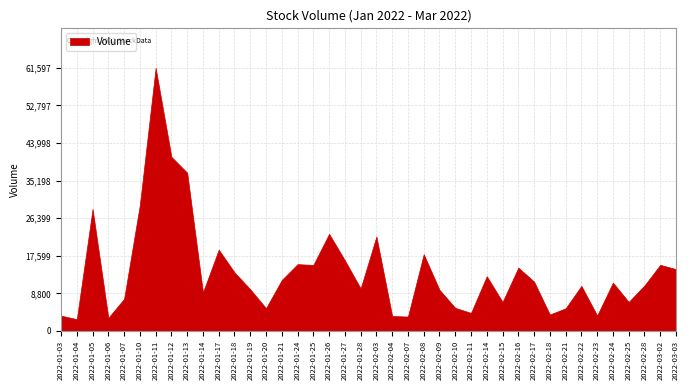

What is the change in value from 2022-02-07 to 2022-02-14?

+9446